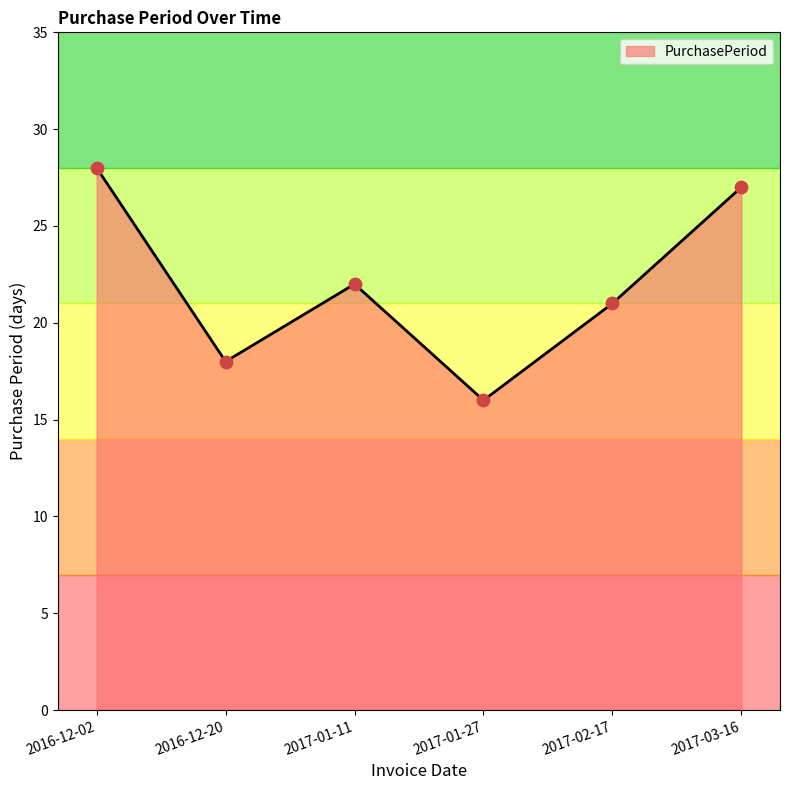

Between 2017-01-27 and 2016-12-20, which is larger?

2016-12-20